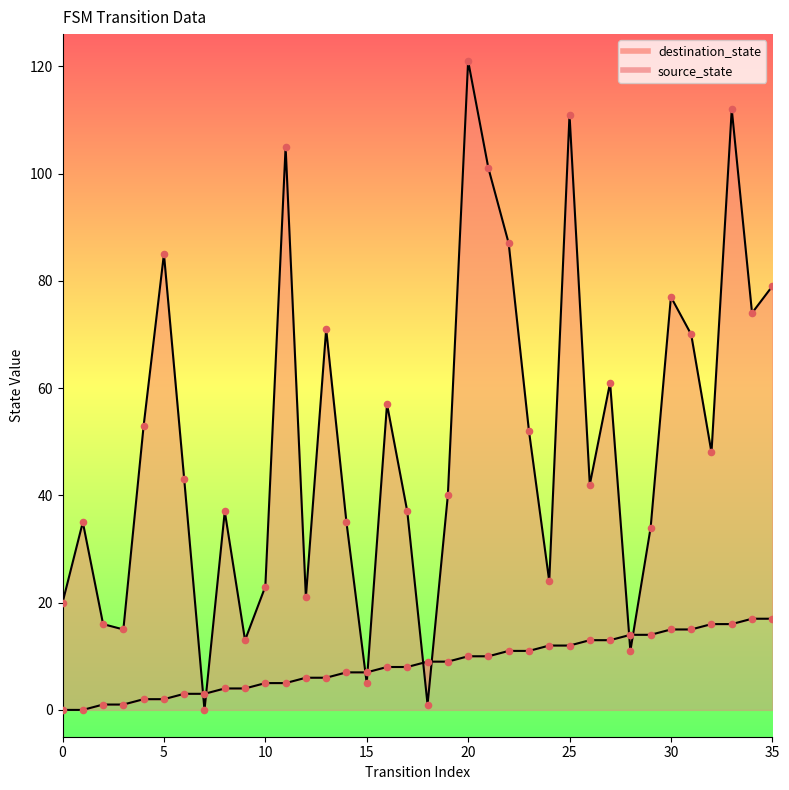

Which series has the largest total across all categories?

destination_state